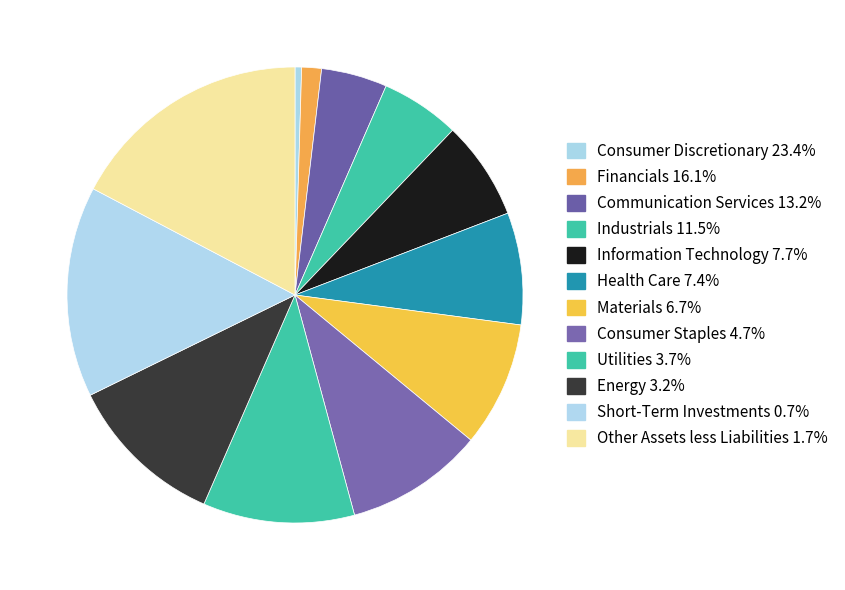

Count the number of slices in the pie.

12